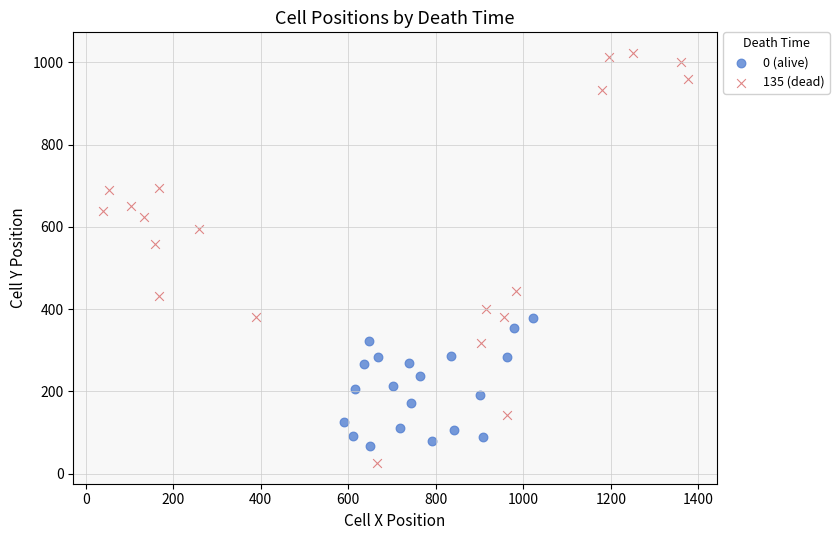

What are all the series names shown in the legend?

0 (alive), 135 (dead)